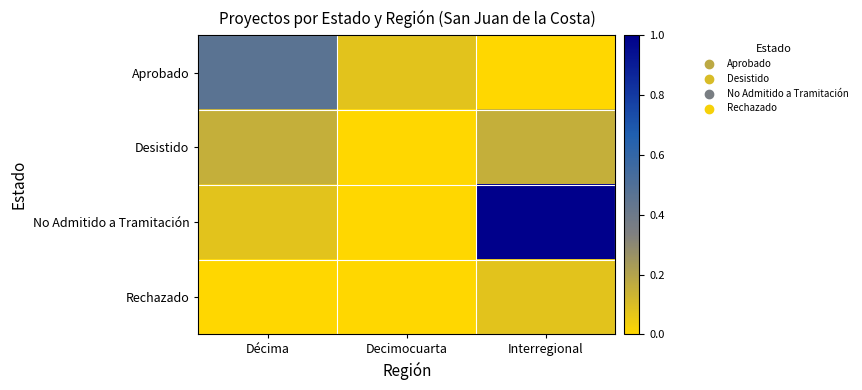

How many distinct data groups are displayed?

4